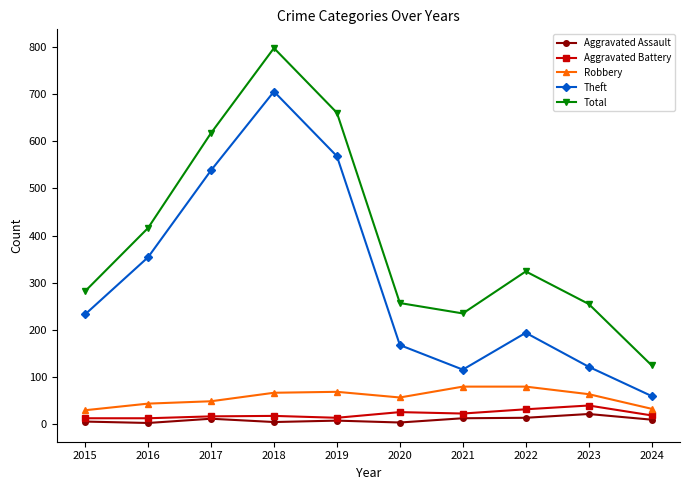

True or false: Robbery and Aggravated Assault cross at least once.

False